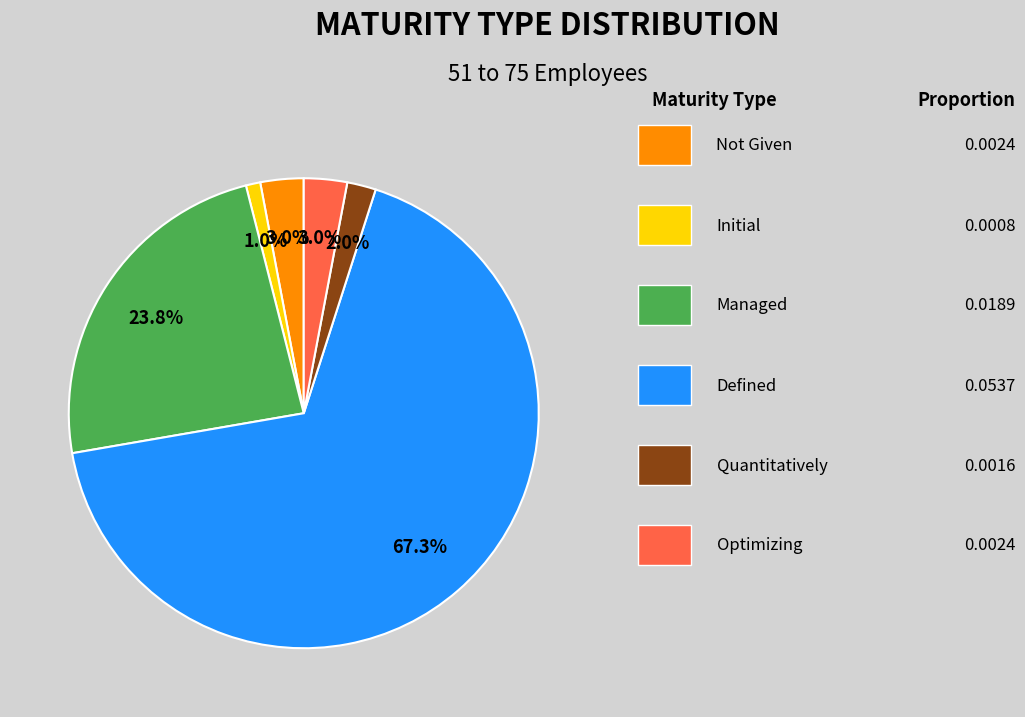

Does any single category account for the majority?

Yes